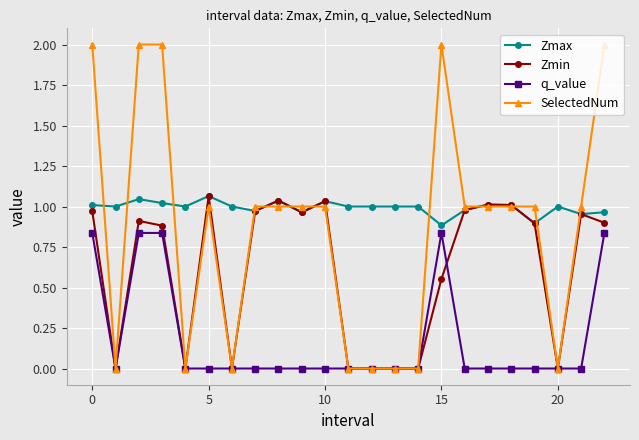

True or false: Zmax and q_value cross at least once.

False